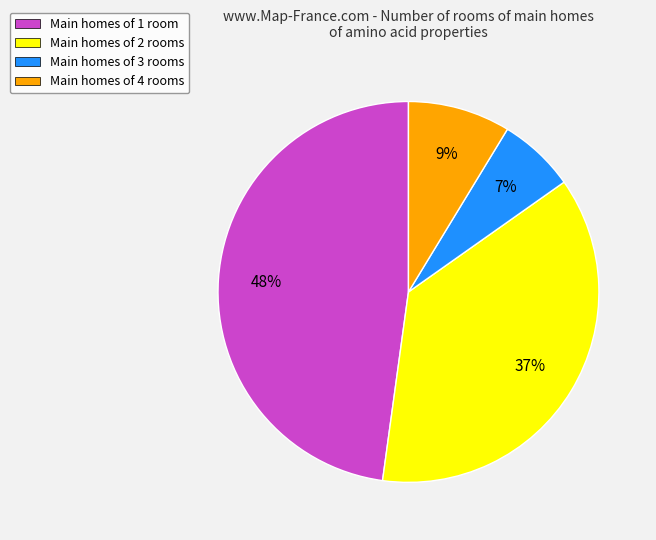

To the nearest percent, what percentage of the pie is Main homes of 2 rooms?

37%